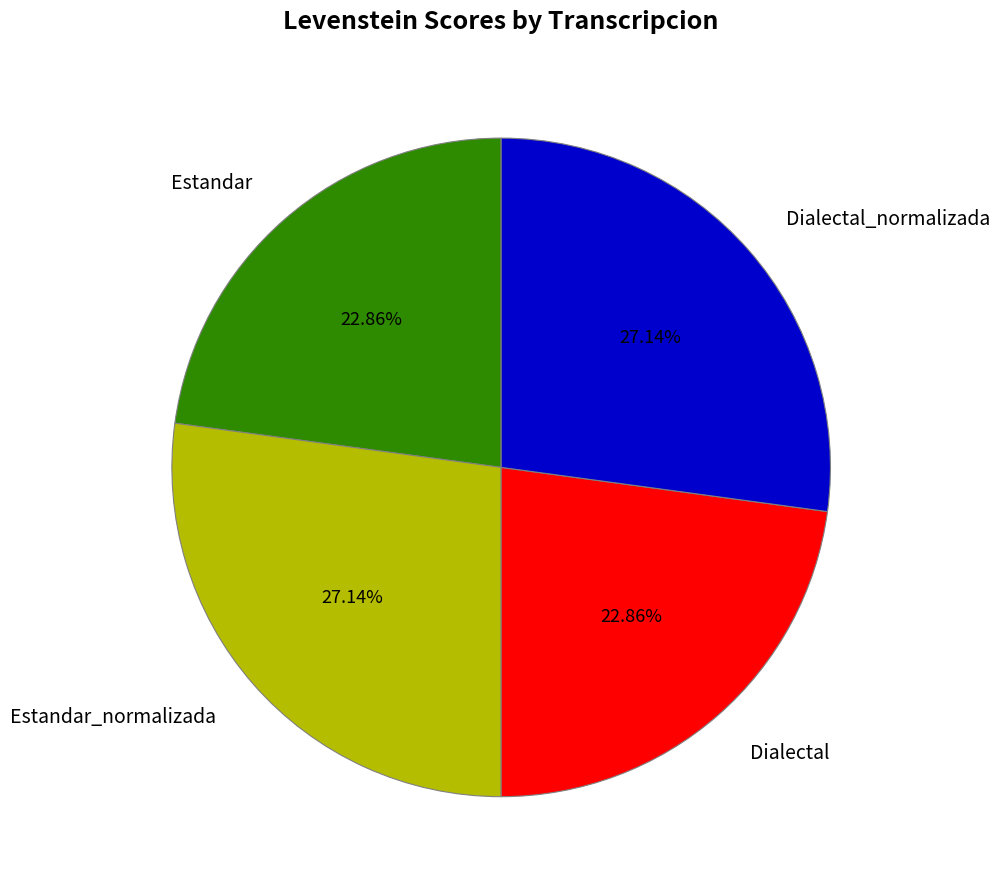

How many slices are in this pie chart?

4